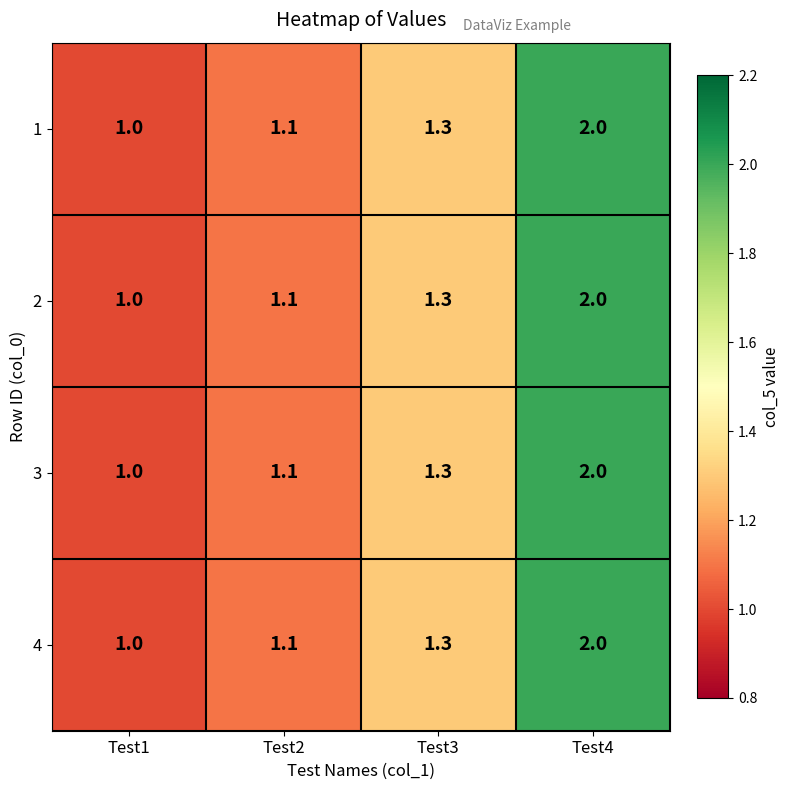

Where is 3 nearest to the value 1?

Test1